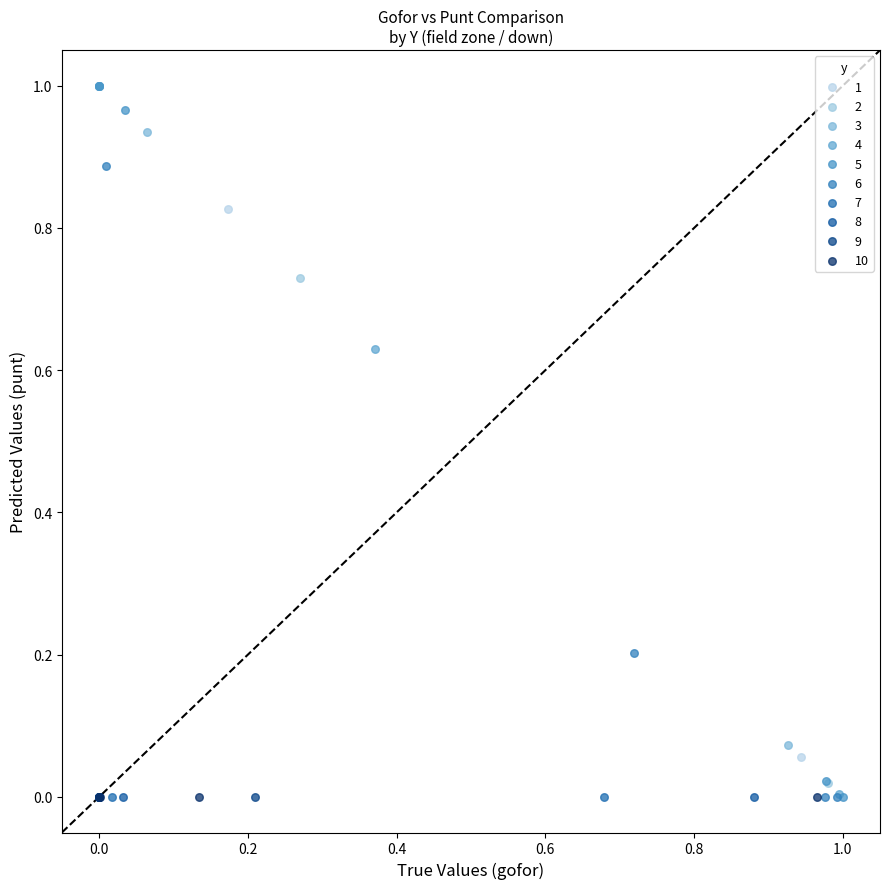

What are all the series names shown in the legend?

1, 2, 3, 4, 5, 6, 7, 8, 9, 10